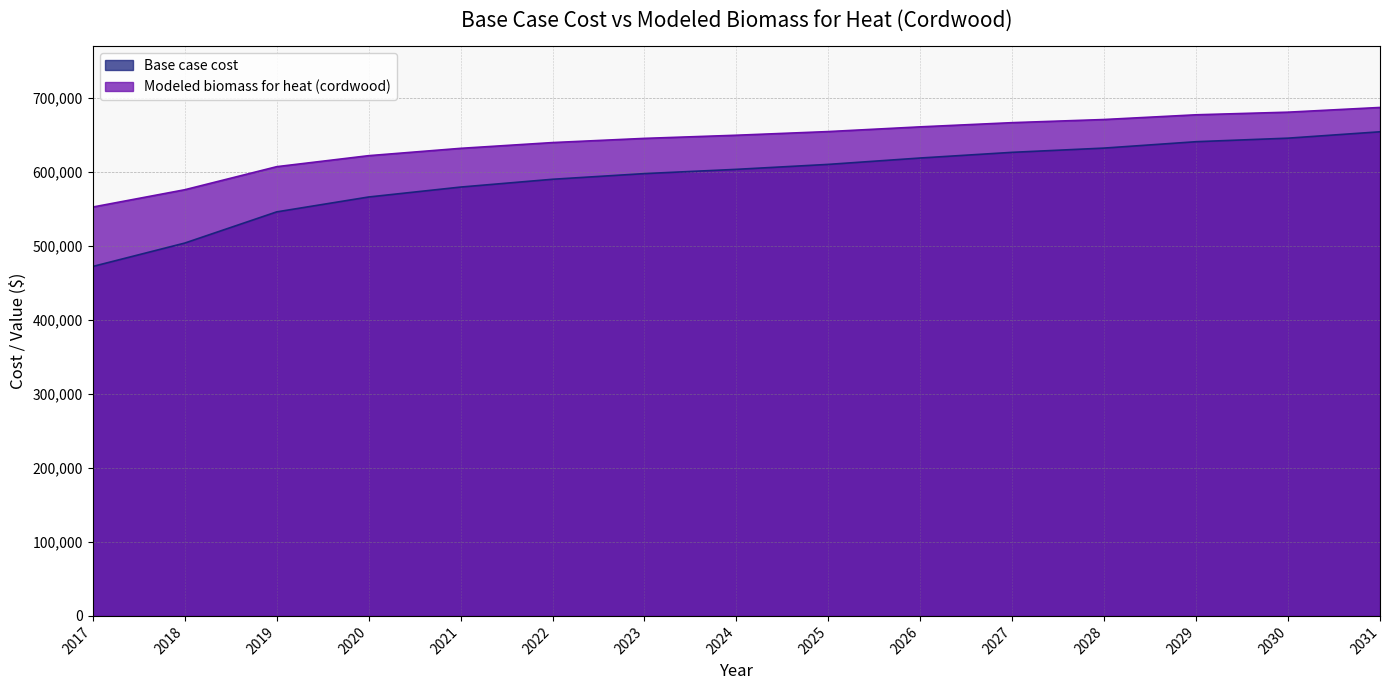

How many lines are shown in the chart?

2